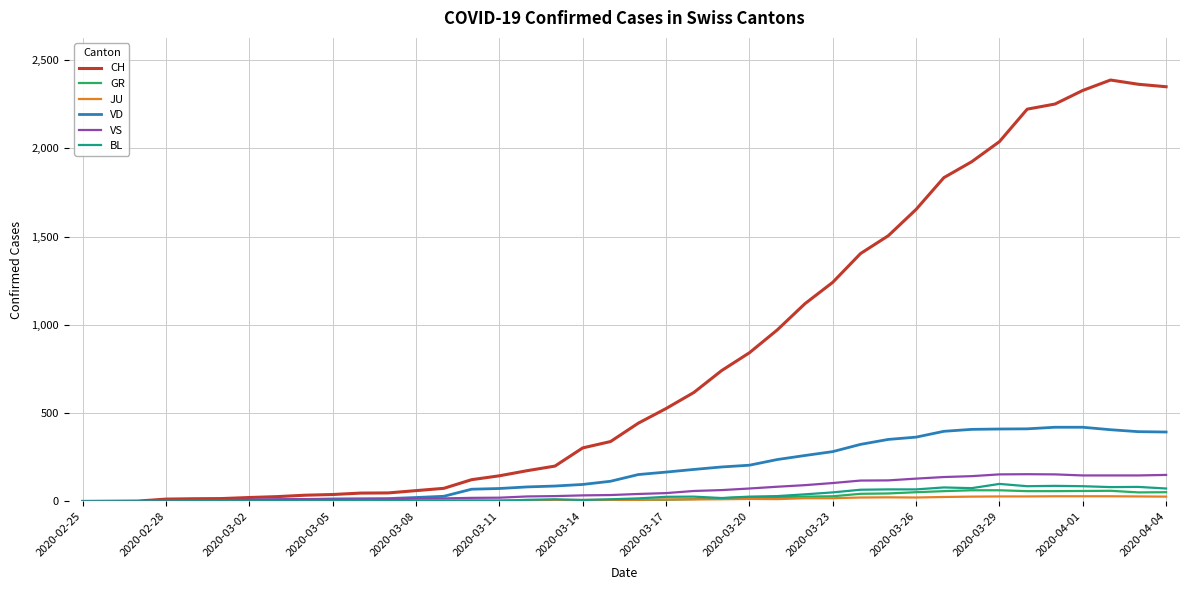

Which series has the largest total across all categories?

CH